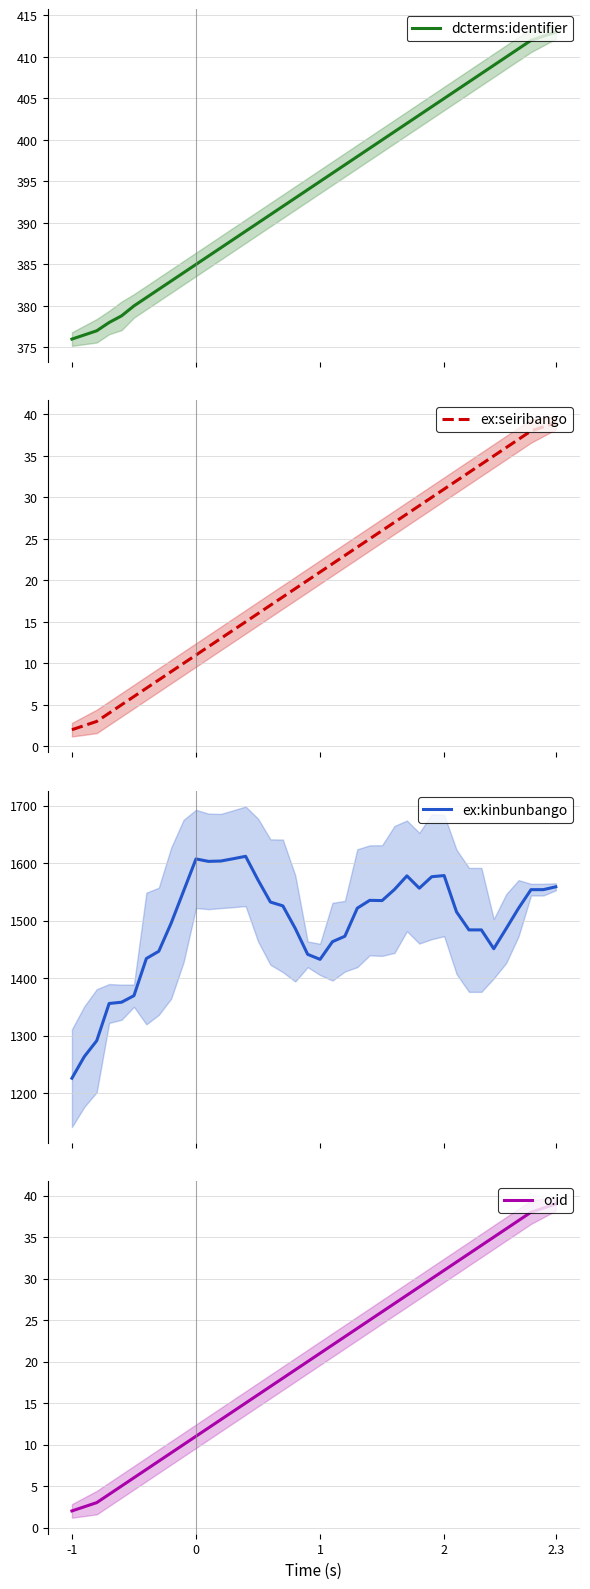

The value of ex:kinbunbango at 9 is 748.0. True or false?

False